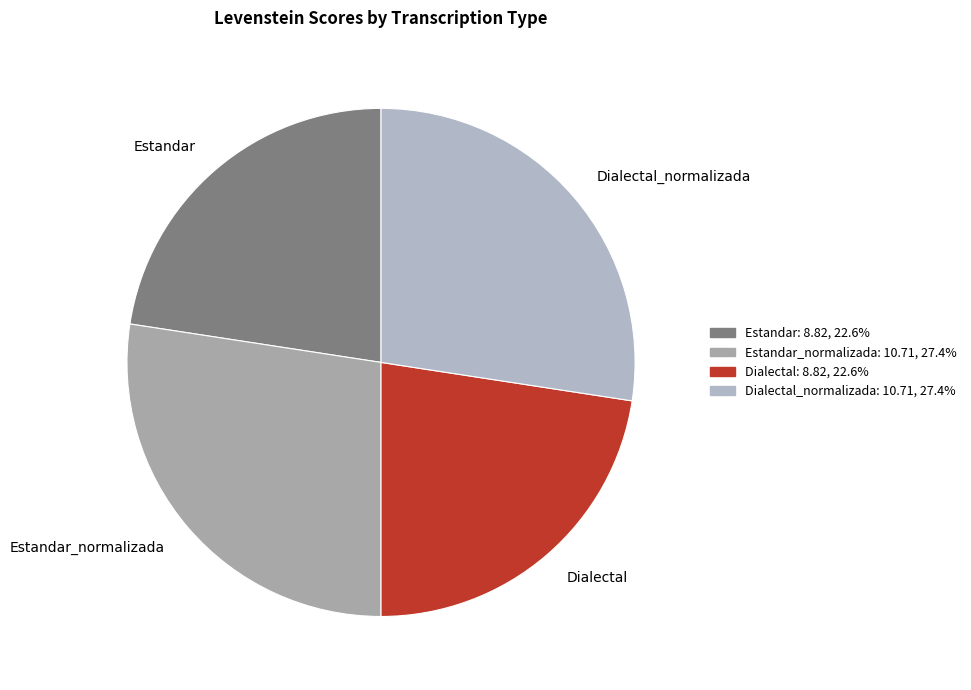

Does any single category account for the majority?

No